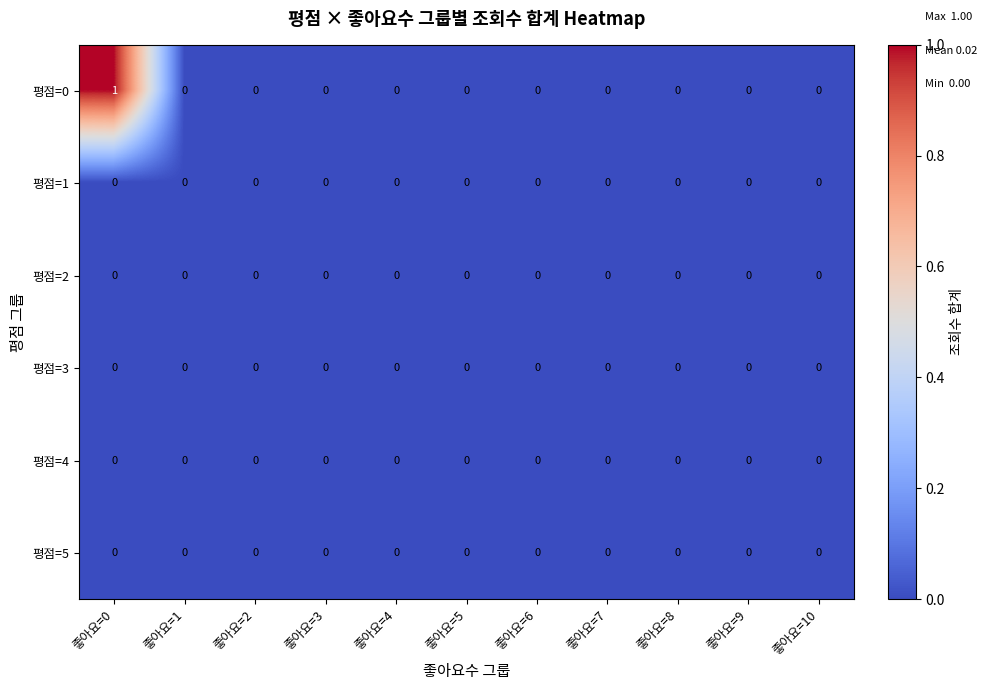

At which category is the sum across all series the highest?

좋아요=0